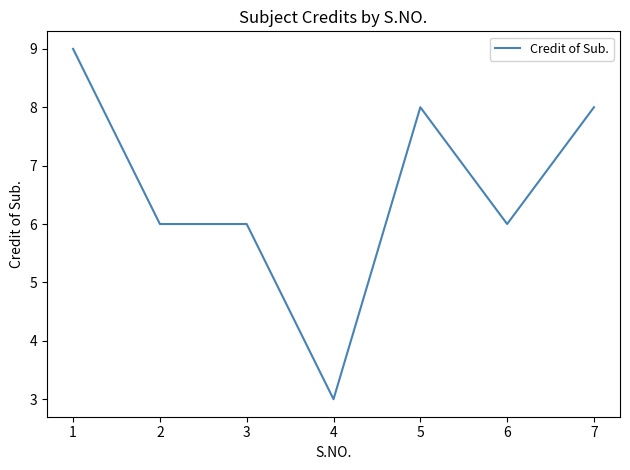

What is the smallest value displayed?

3